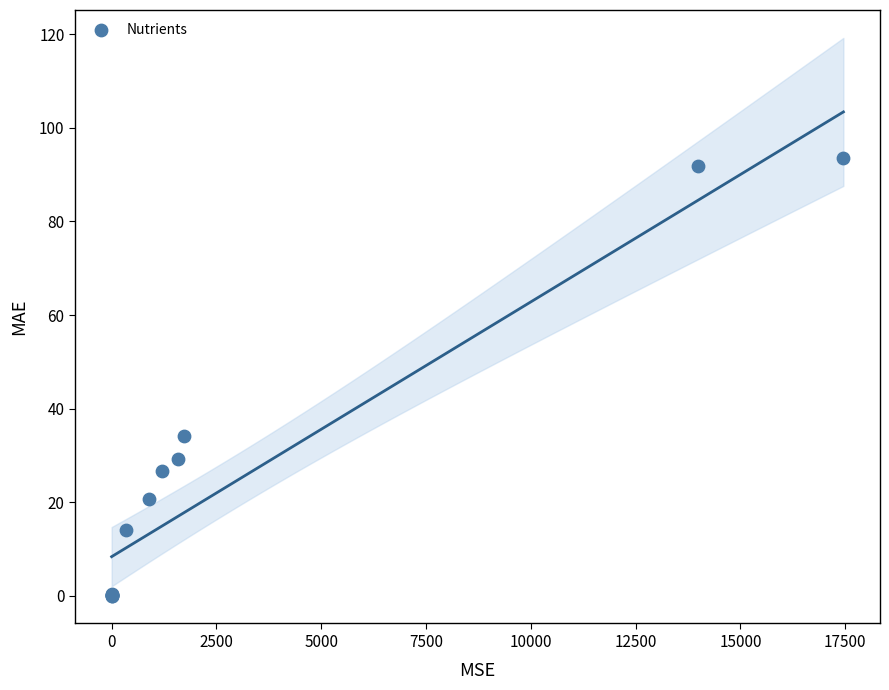

What Y value in the scatter plot is closest to 46?

34.1